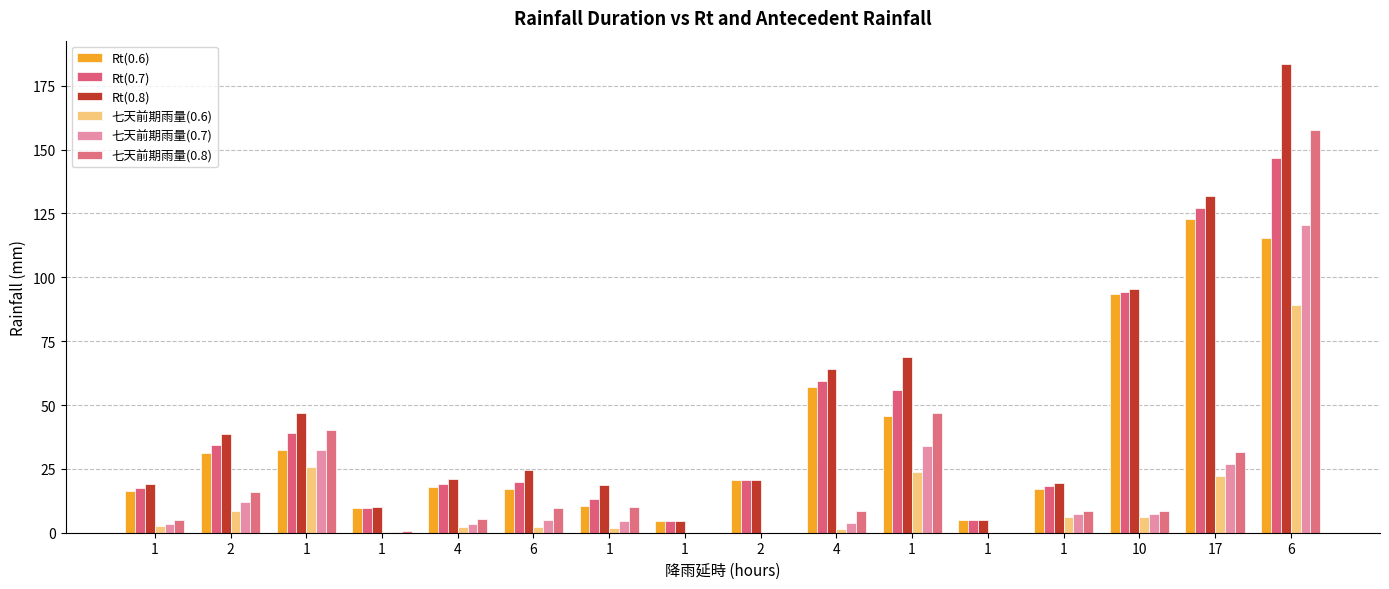

Rank the series by their maximum value, from lowest to highest.

七天前期雨量(0.6), 七天前期雨量(0.7), Rt(0.6), Rt(0.7), 七天前期雨量(0.8), Rt(0.8)